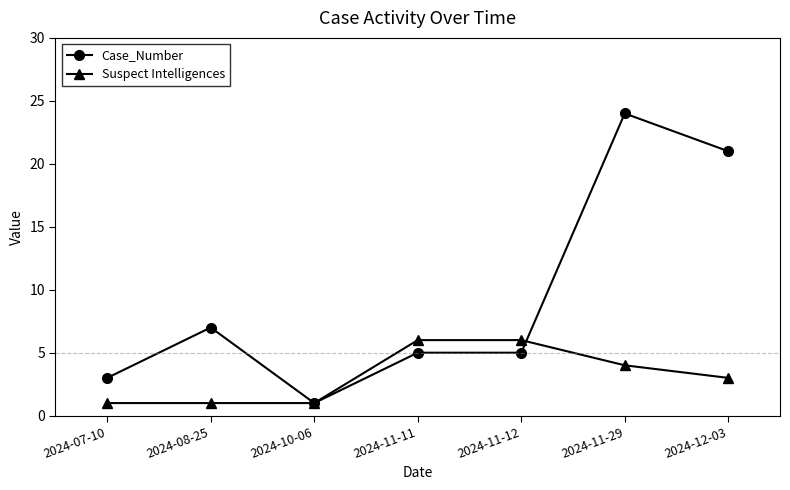

After their last crossing, which series has the higher values: Suspect Intelligences or Case_Number?

Case_Number